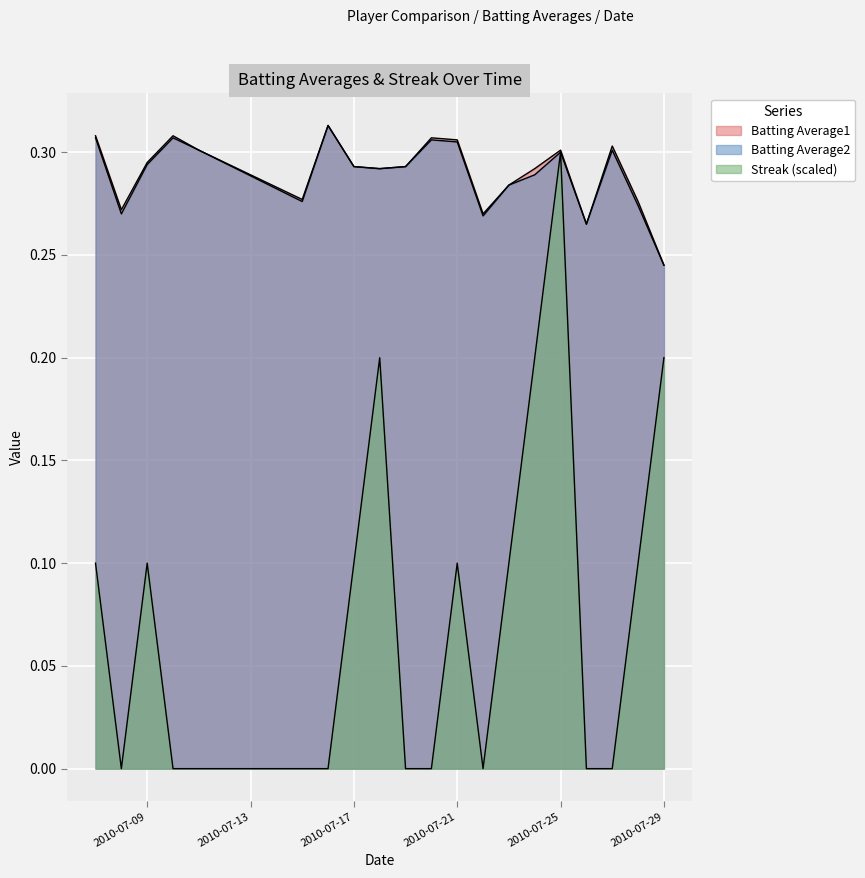

What is the sum of all Streak values?

1.5